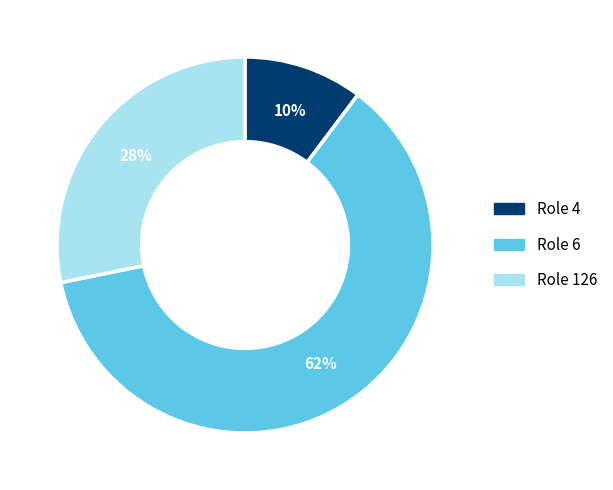

To the nearest percent, what is the combined percentage of Role 126 and Role 6?

90%